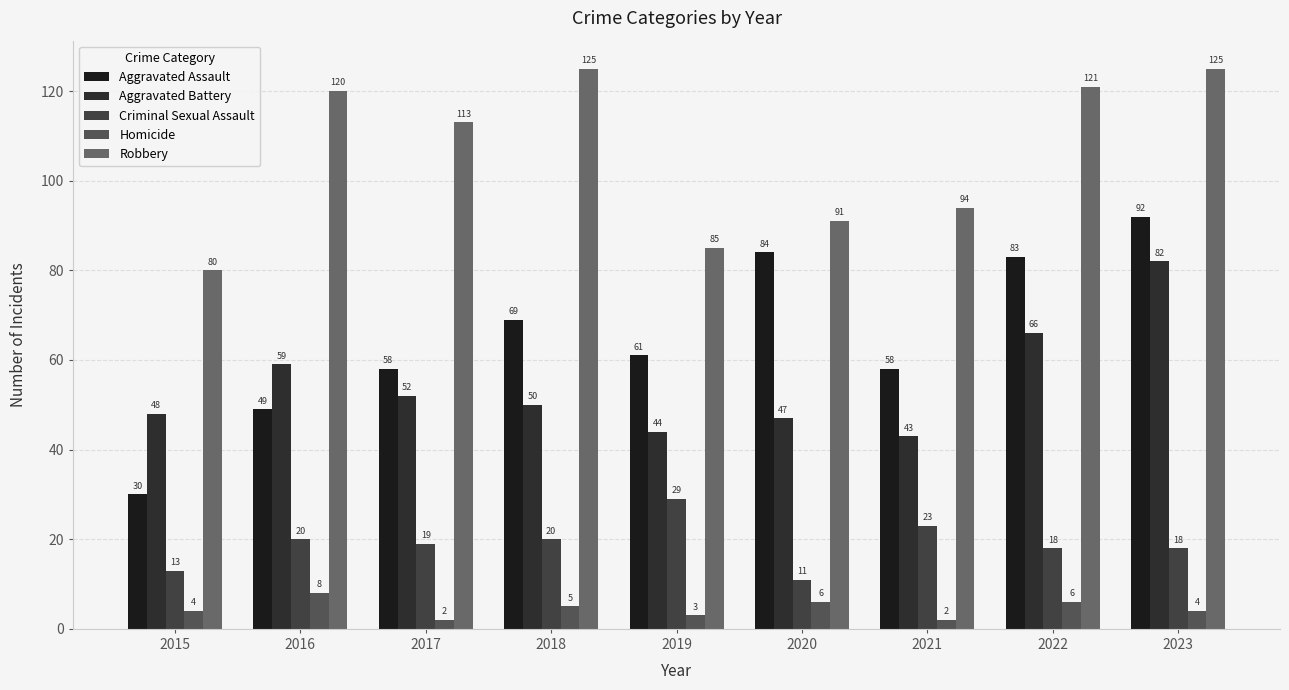

Where is Aggravated Battery nearest to the value 62?

2016